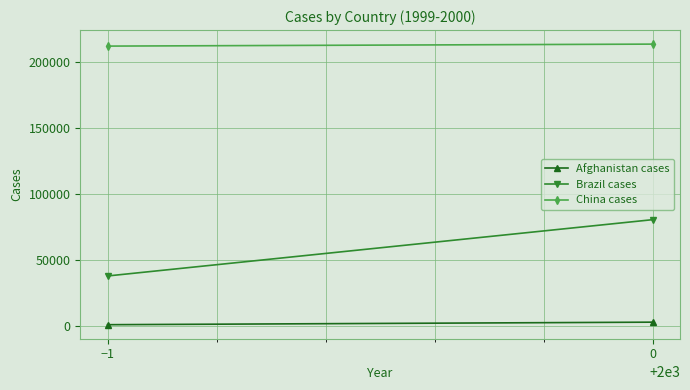

Rank the series by their average value, from highest to lowest.

China cases, Brazil cases, Afghanistan cases